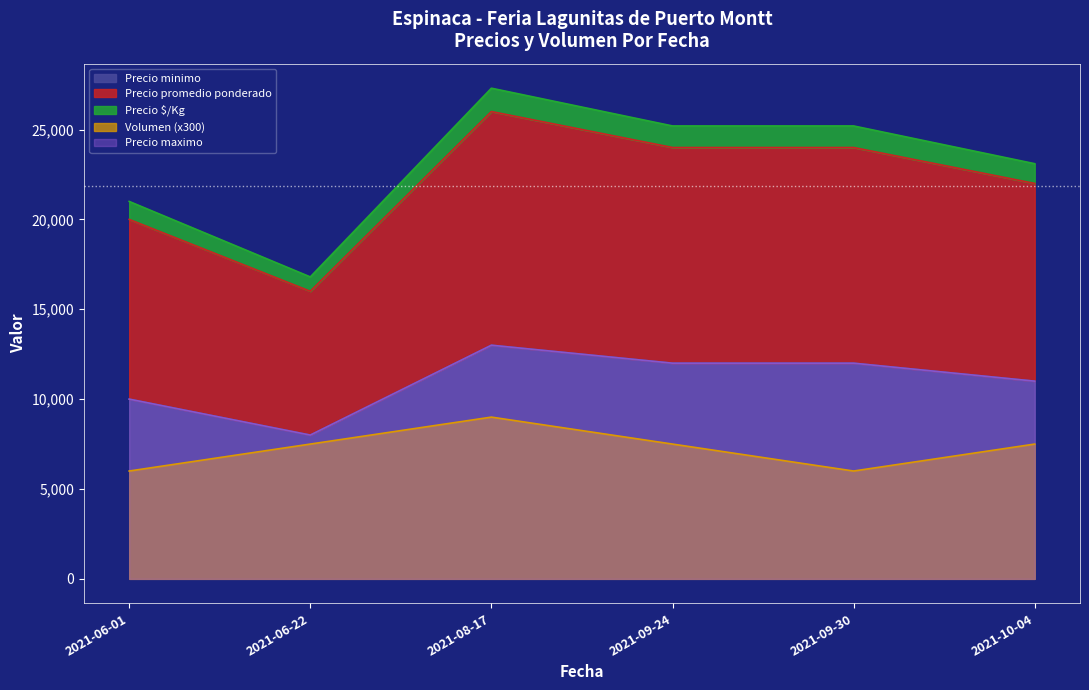

What is the sum of all Volumen values?

43500